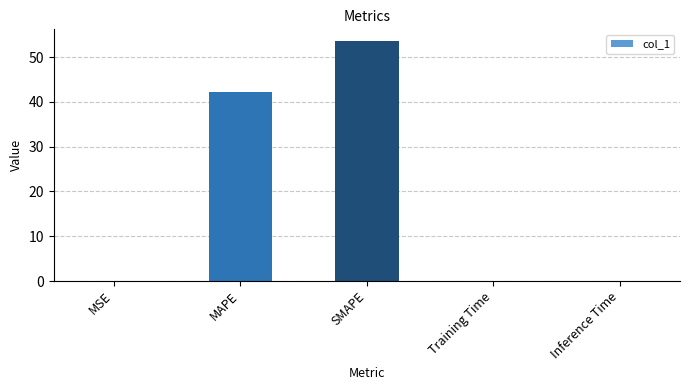

The value at Inference Time is 0.0. True or false?

True